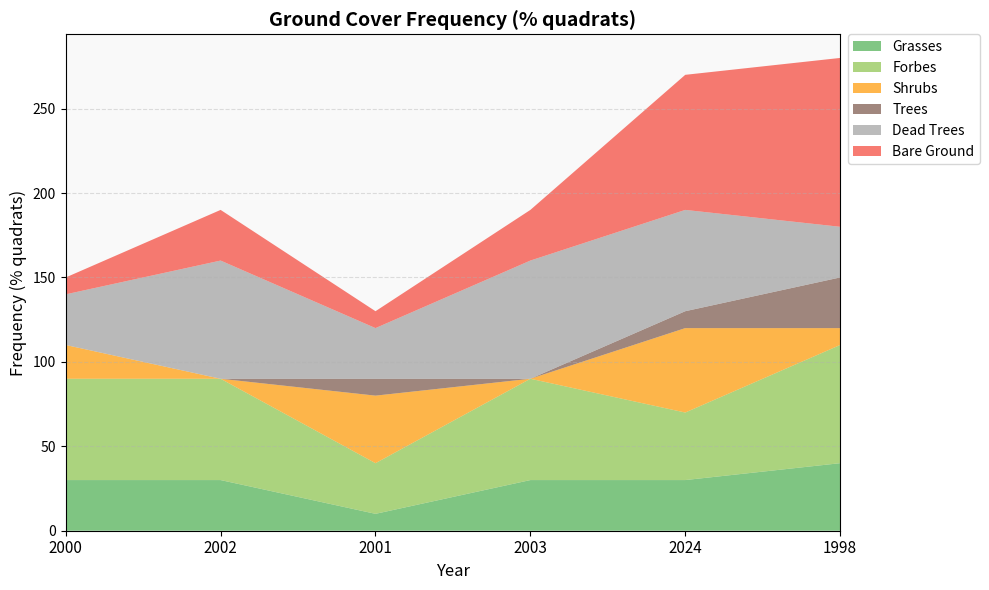

Reading left to right, list all the values displayed in this chart.

Grasses: 30	30	10	30	30	40
Forbes: 60	60	30	60	40	70
Shrubs: 20	0	40	0	50	10
Trees: 0	0	10	0	10	30
Dead Trees: 30	70	30	70	60	30
Bare Ground: 10	30	10	30	80	100